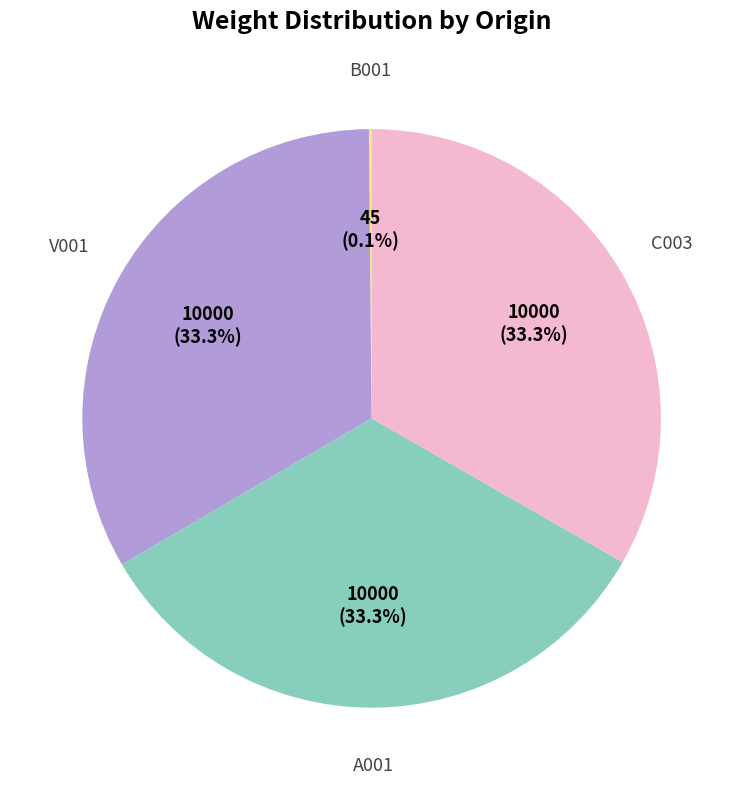

Does any single category account for the majority?

No